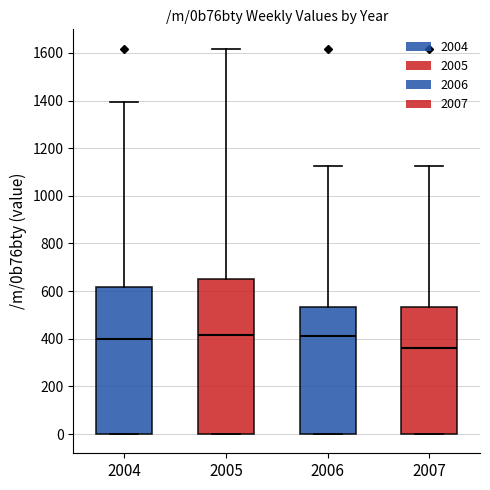

Reading left to right, transcribe this box plot: for each box, give where its median line is, the range the box spans, and where its two whiskers end, as read against the y-axis. The values are not printed on the chart, so give them approximately, as read against the axis.

2004: median 400, box 0 to 620, whiskers 0 to 1400
2005: median 420, box 0 to 660, whiskers 0 to 1620
2006: median 420, box 0 to 540, whiskers 0 to 1120
2007: median 360, box 0 to 540, whiskers 0 to 1120